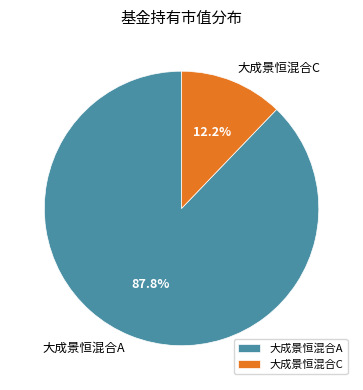

What percentage is NOT represented by 大成景恒混合A?

12.2%